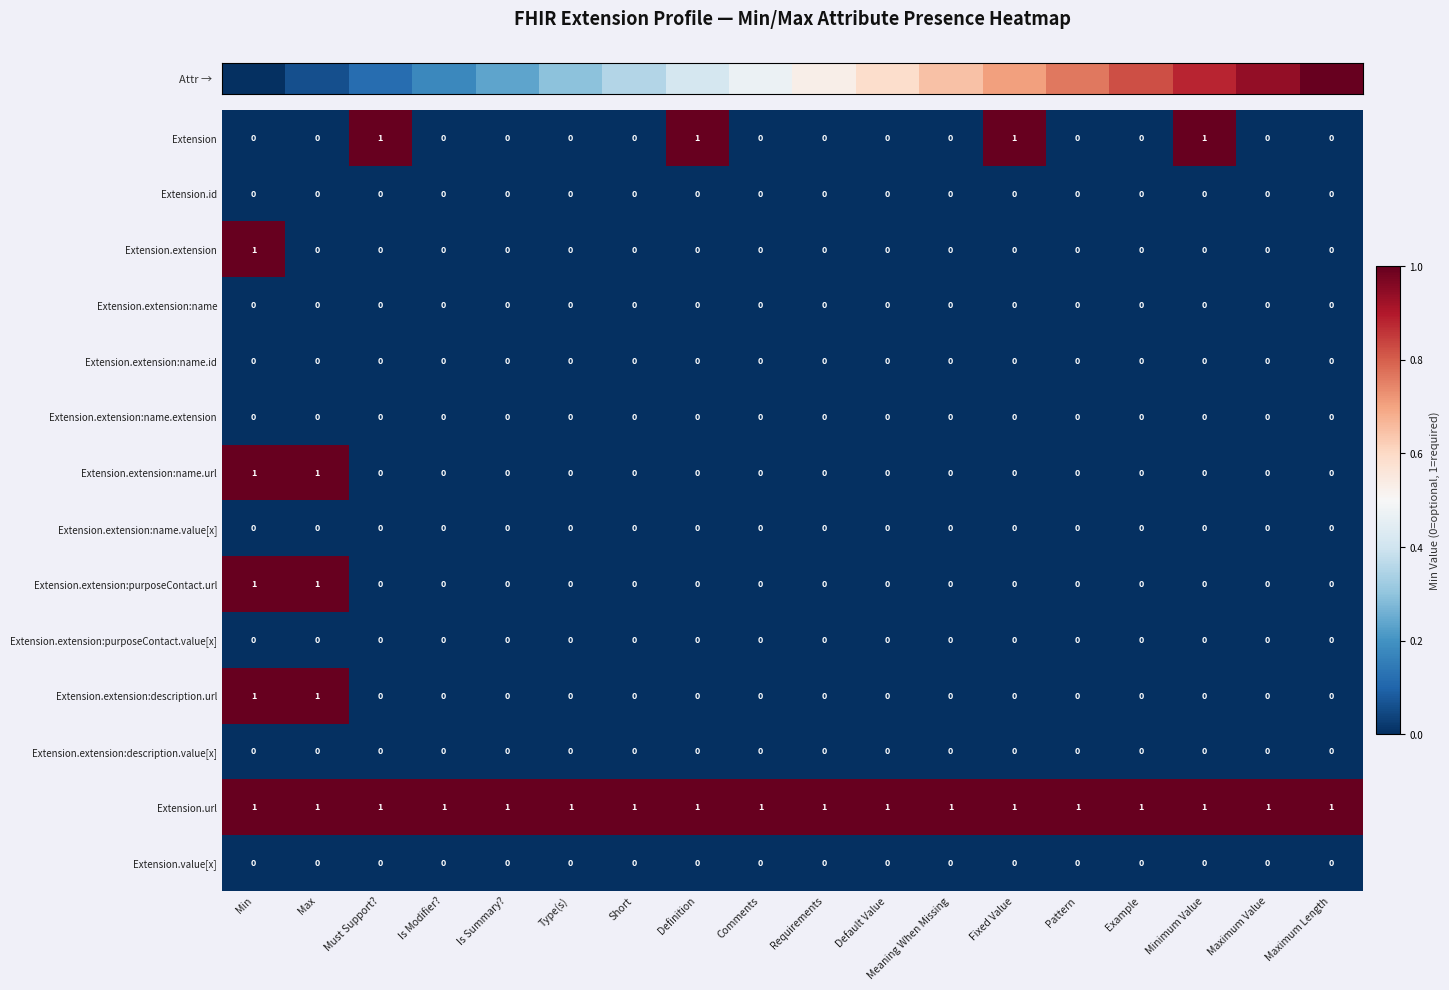

How many data points does each series have?

18